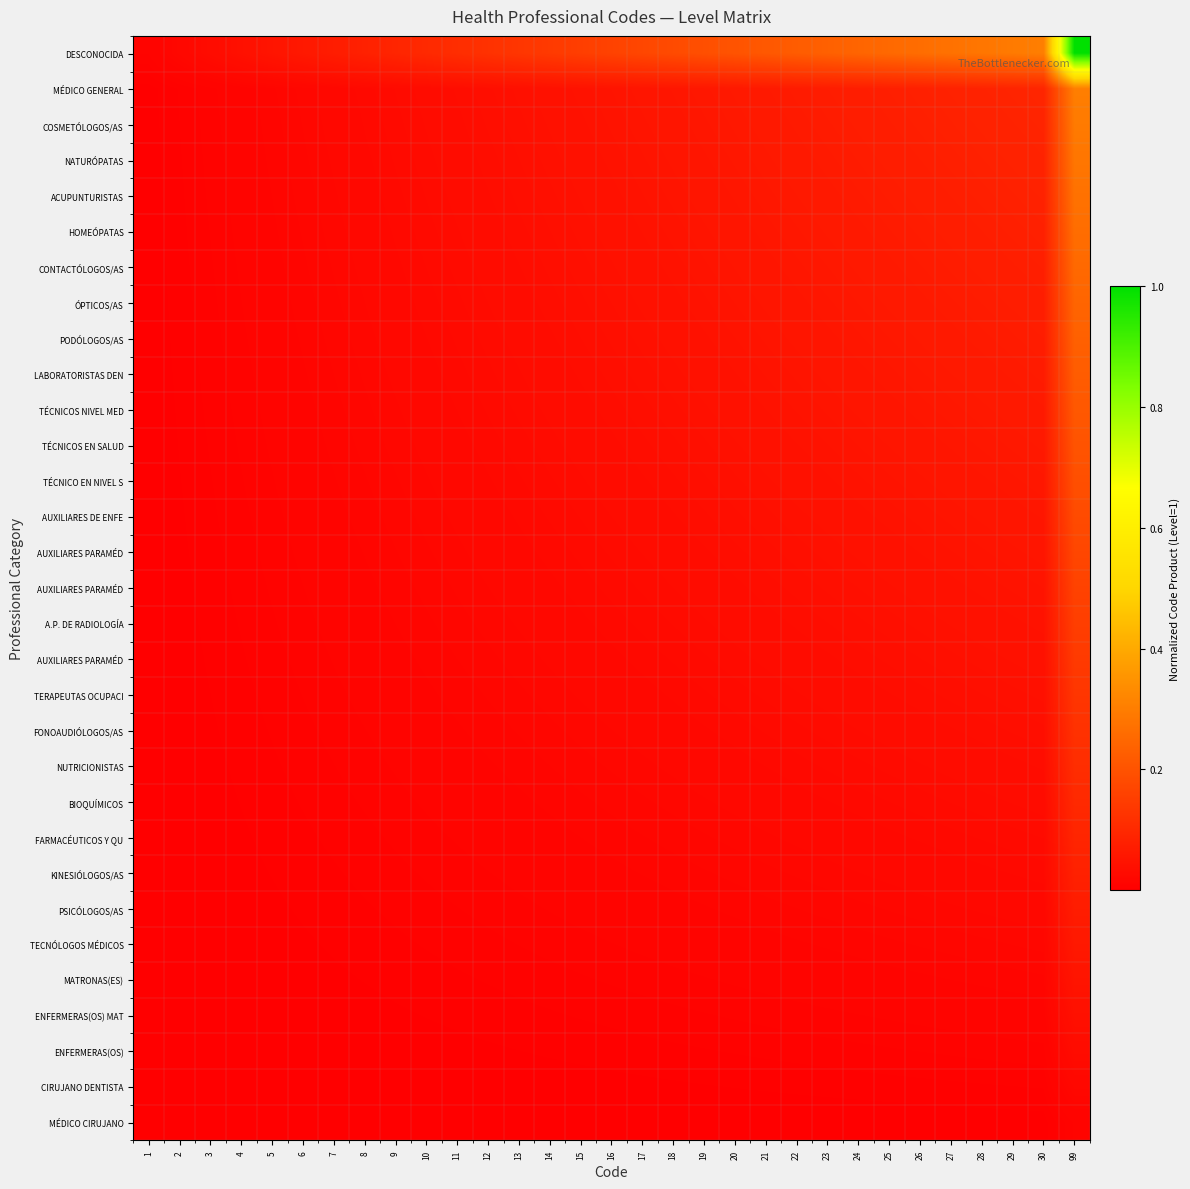

At how many categories does at least one series exceed 0?

31